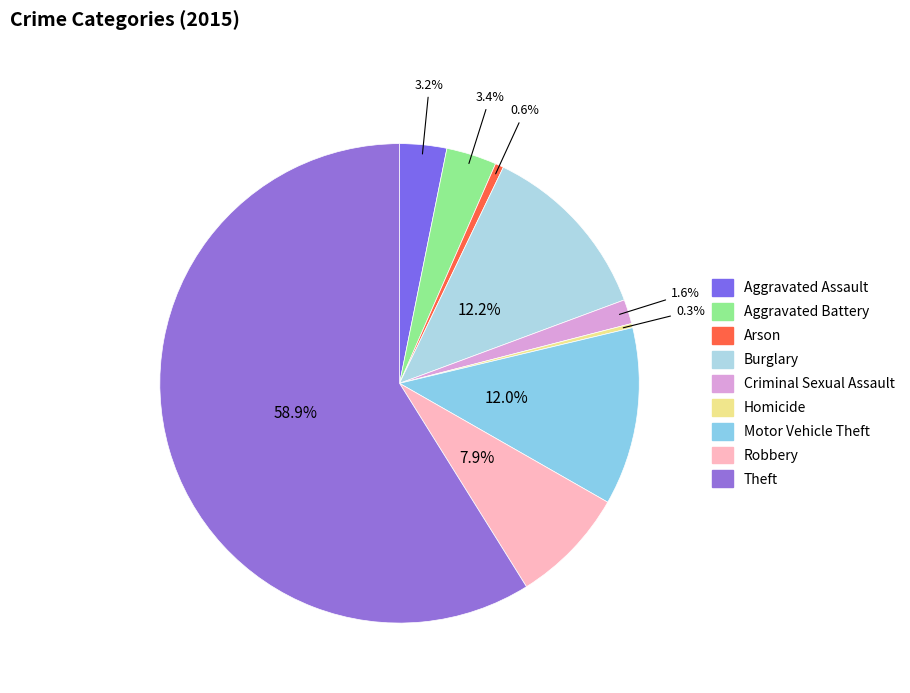

Rank the categories by value from highest to lowest.

Theft, Burglary, Motor Vehicle Theft, Robbery, Aggravated Battery, Aggravated Assault, Criminal Sexual Assault, Arson, Homicide